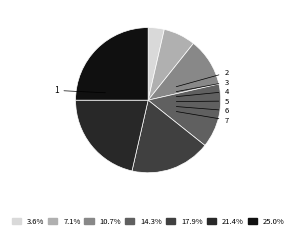

Which category has the biggest portion of the pie?

7